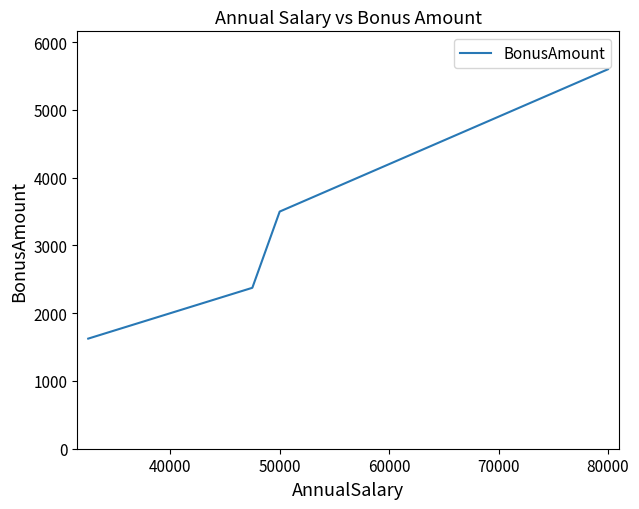

What is the sum of all values?

73150